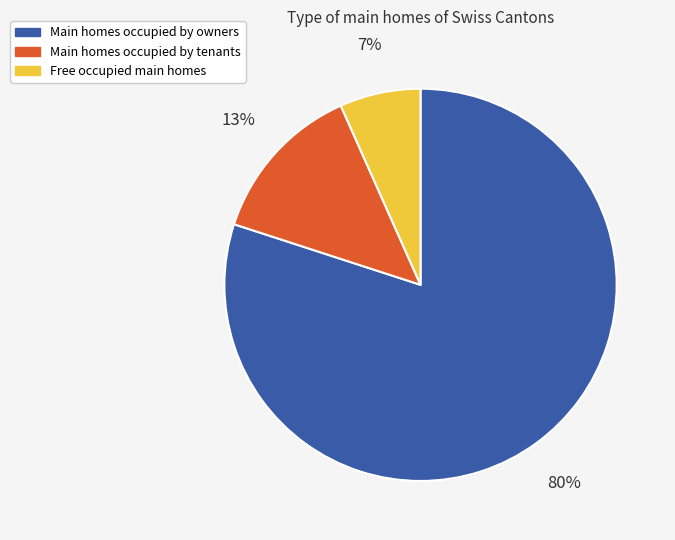

To the nearest percent, what percentage of the pie is Free occupied main homes?

7%